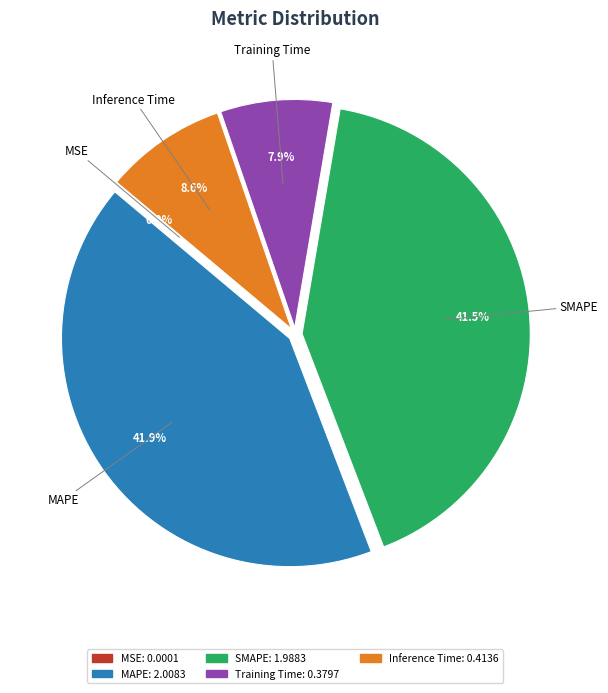

Which has a higher value, Training Time or Inference Time?

Inference Time